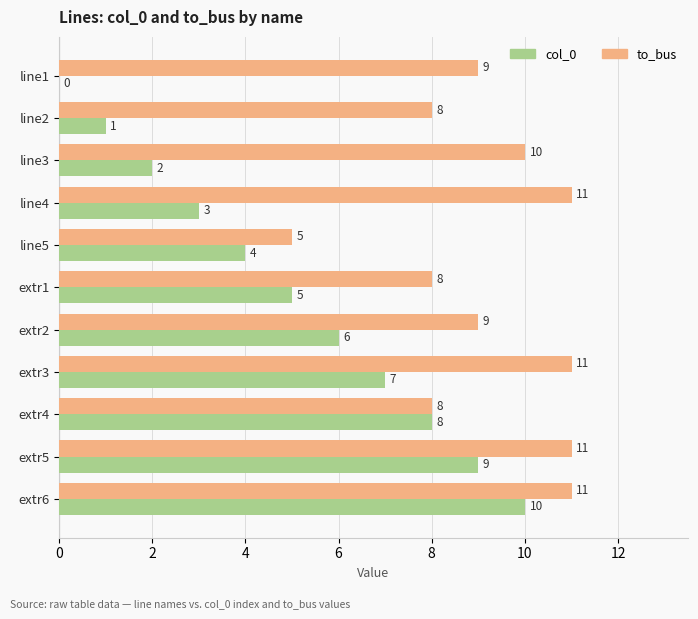

What is the sum of the col_0 values at extr4 and extr1?

13